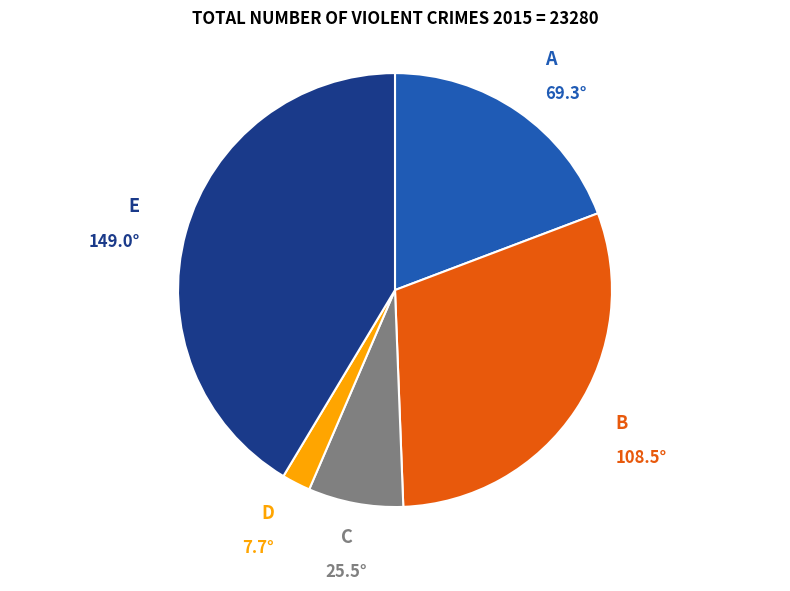

Is there any slice that represents more than half of the pie?

No